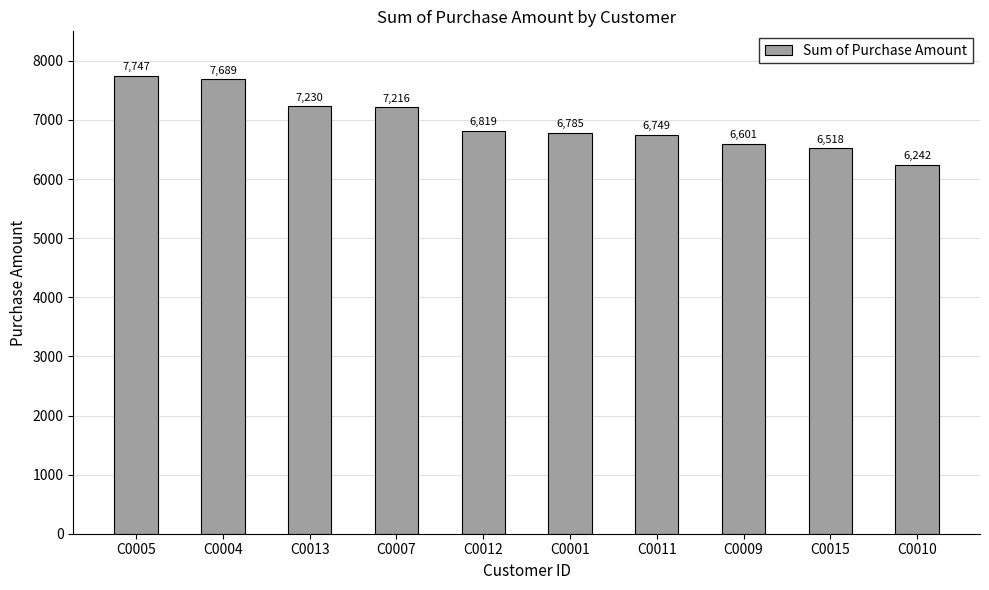

Reading right to left, extract all data points from this chart.

6242	6518	6601	6749	6785	6819	7216	7230	7689	7747